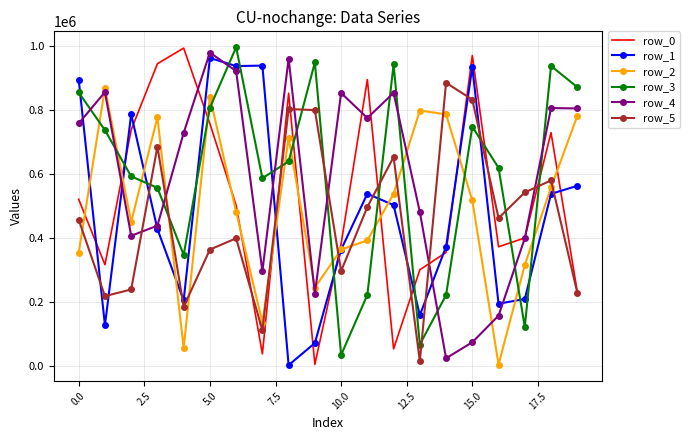

True or false: row_5 and row_2 intersect in this chart.

True